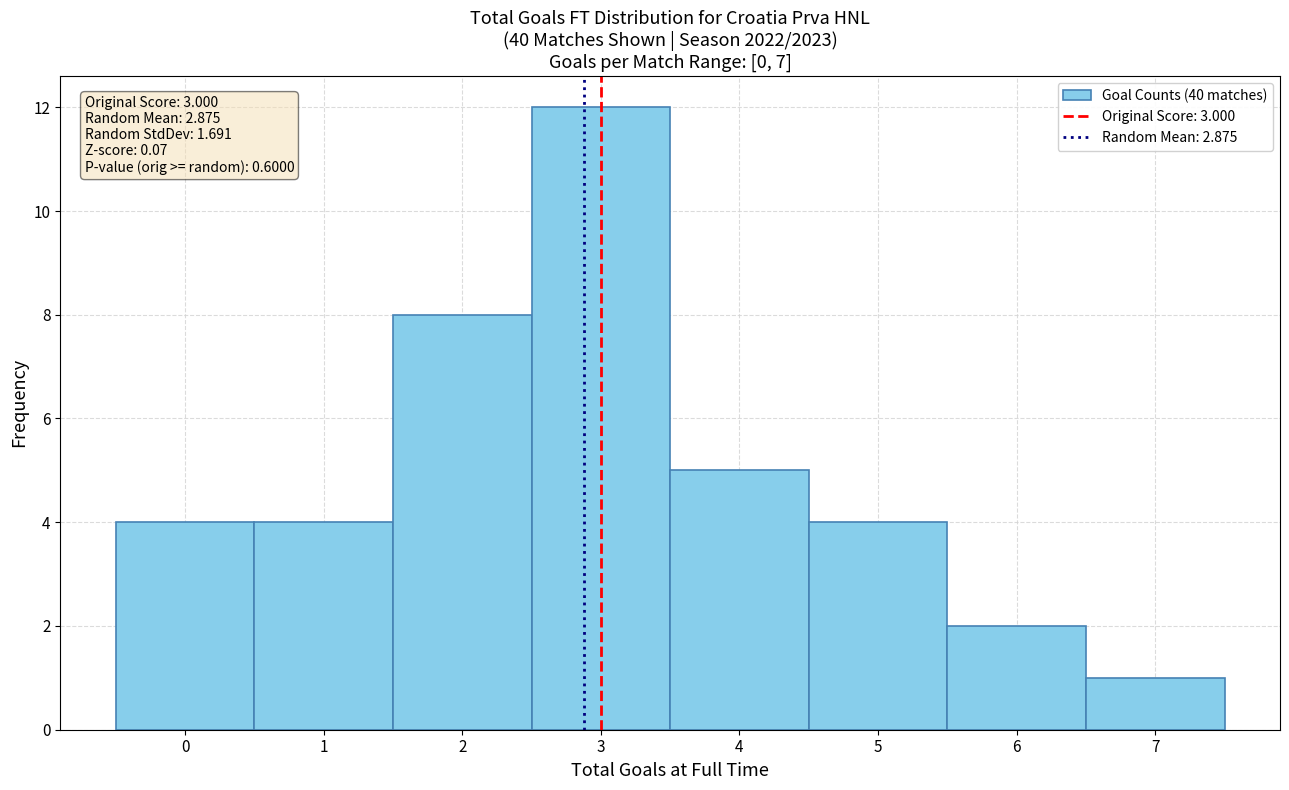

Over which range of the x-axis is the bar tallest?

2.5 to 3.5